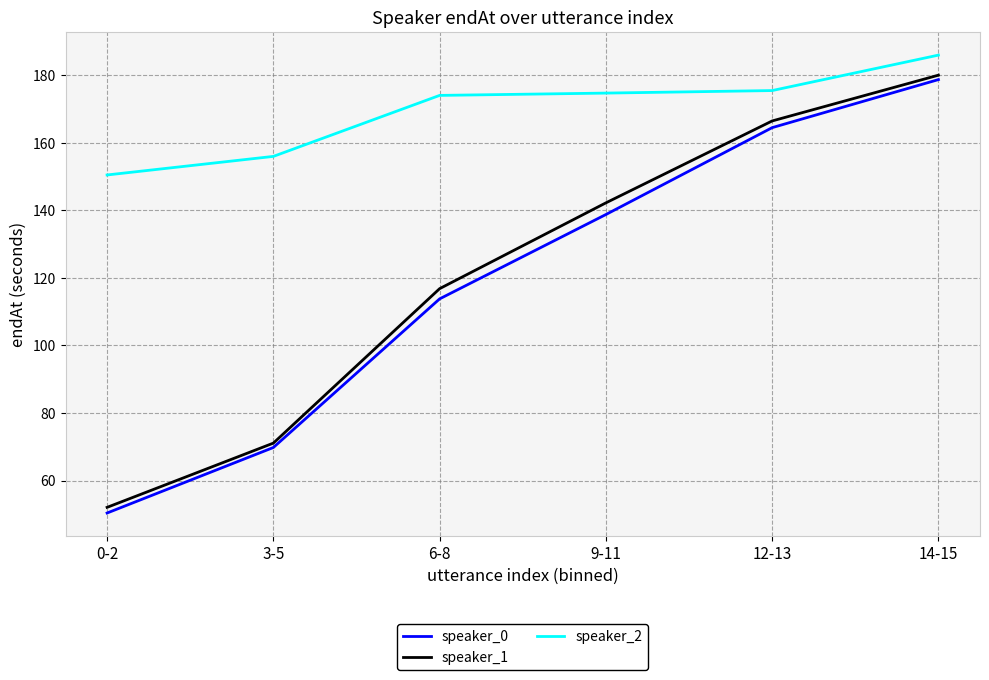

Which category has the highest value in the speaker_2 series?

14-15